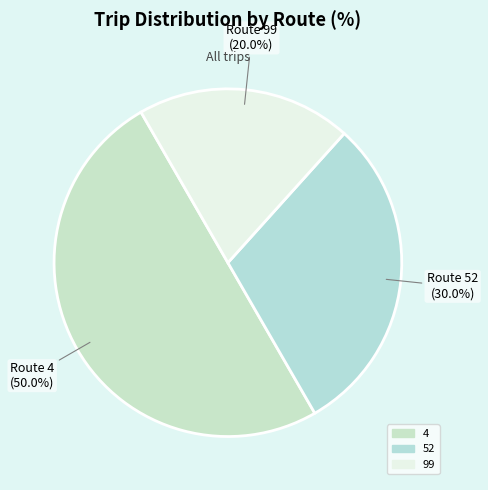

Is 52 the majority of the pie?

No